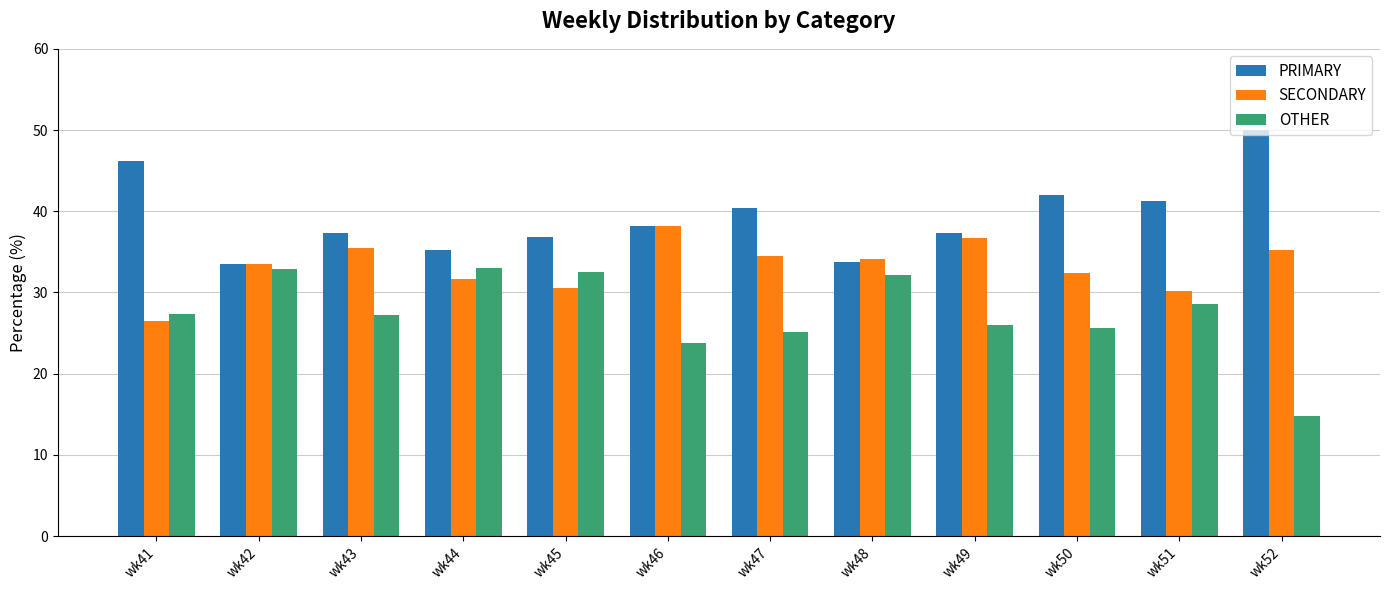

How many categories are shown in the chart?

12